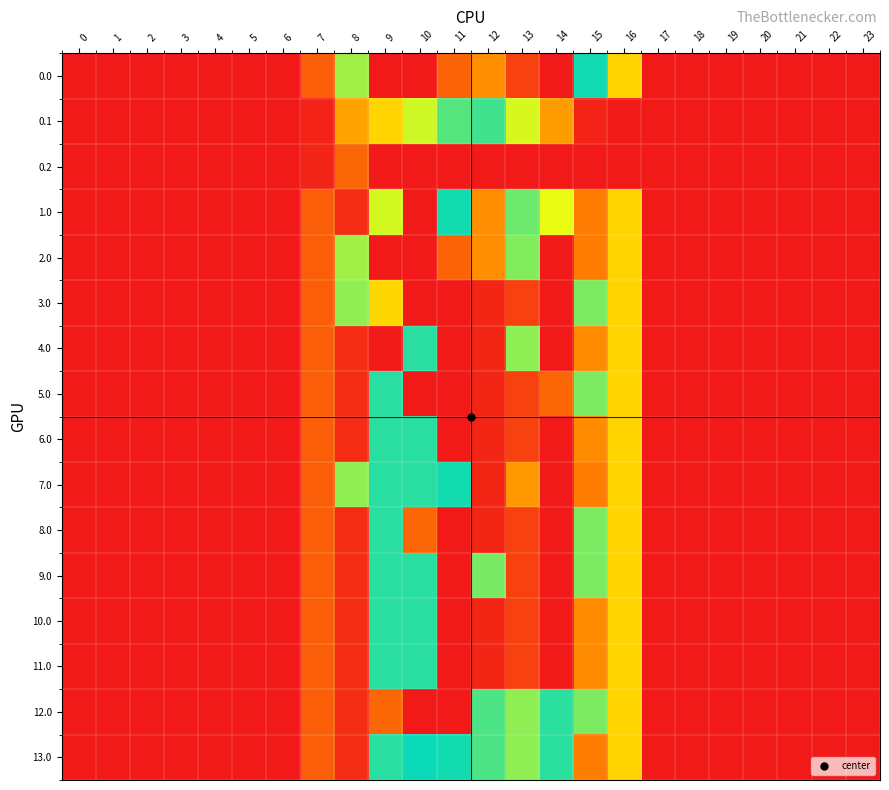

List the series in order of their peak value, highest first.

3.0, 4.0, 5.0, 6.0, 8.0, 9.0, 10.0, 11.0, 12.0, 7.0, 0.0, 2.0, 1.0, 13.0, 0.1, 0.2